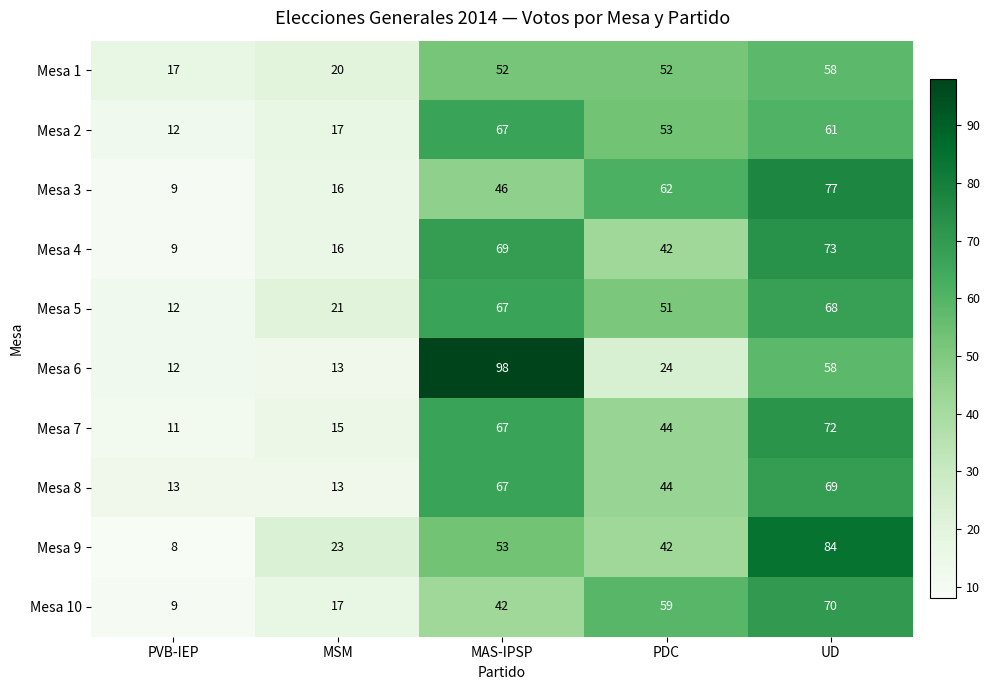

What is the difference between the maximum and minimum values in the Mesa 5 series?

56